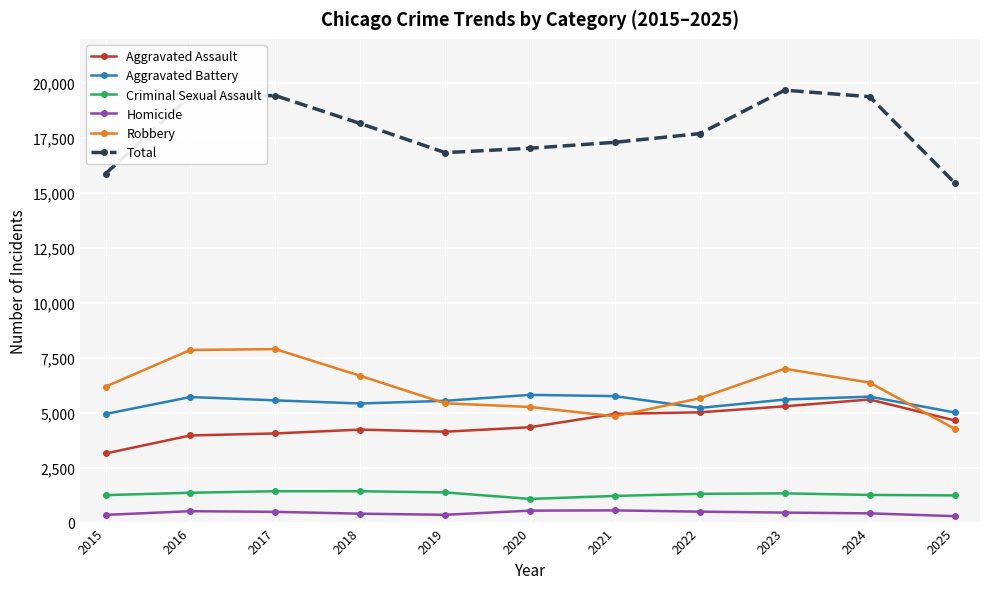

True or false: Aggravated Assault has a value of 3963 at 2016.

True